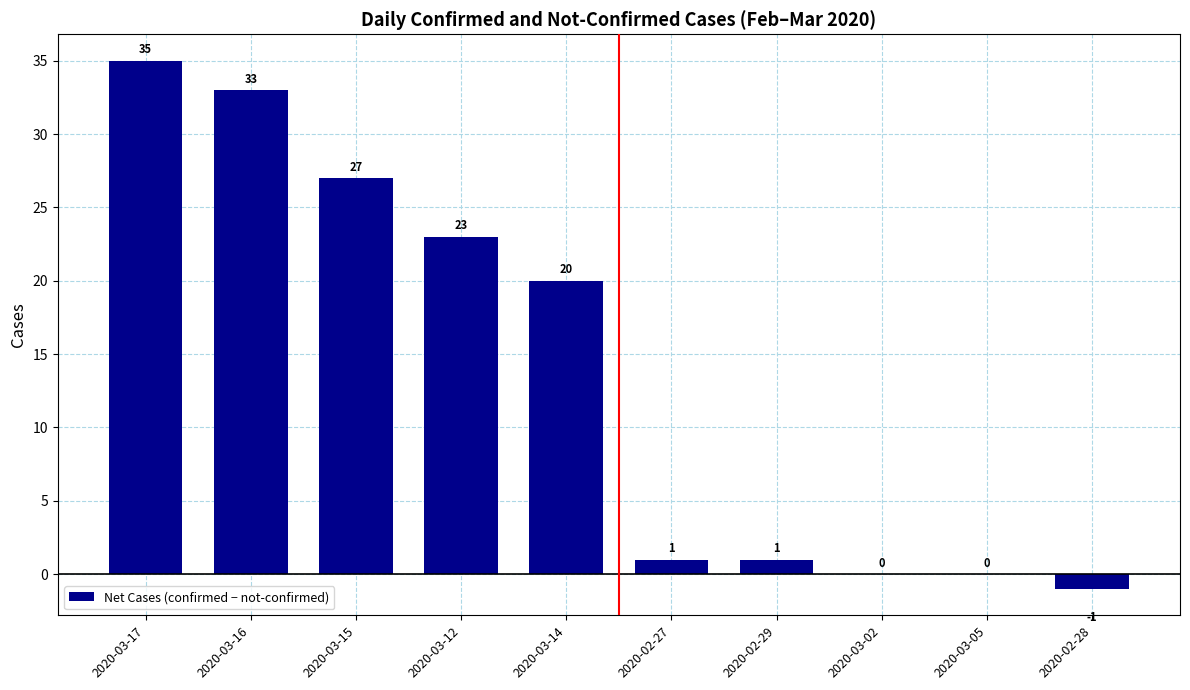

What is the greatest value displayed?

35